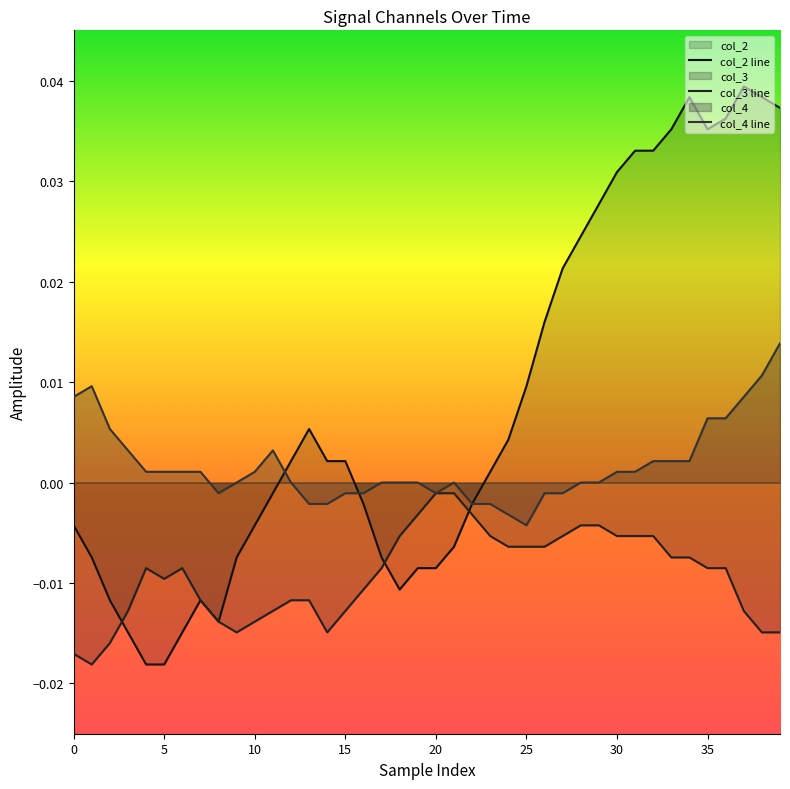

Which series changed the most between 14 and 27?

col_2 line